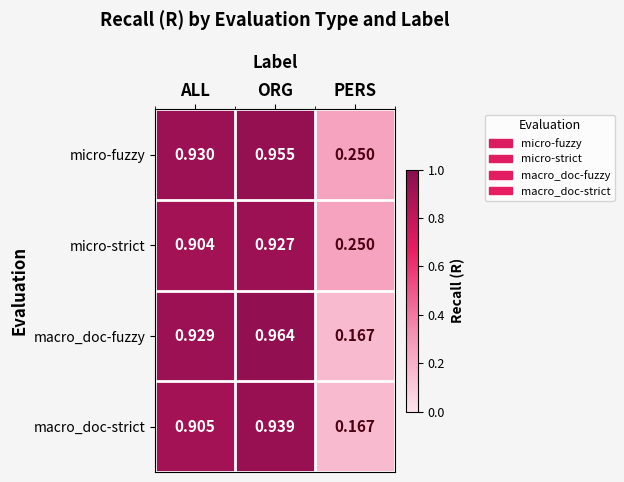

At how many categories does at least one series exceed 0?

3